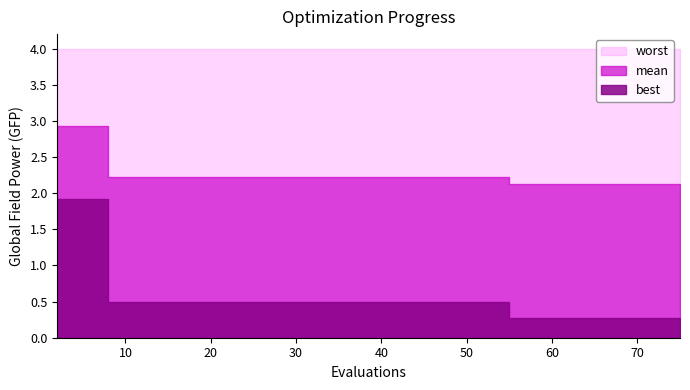

How many lines are shown in the chart?

3